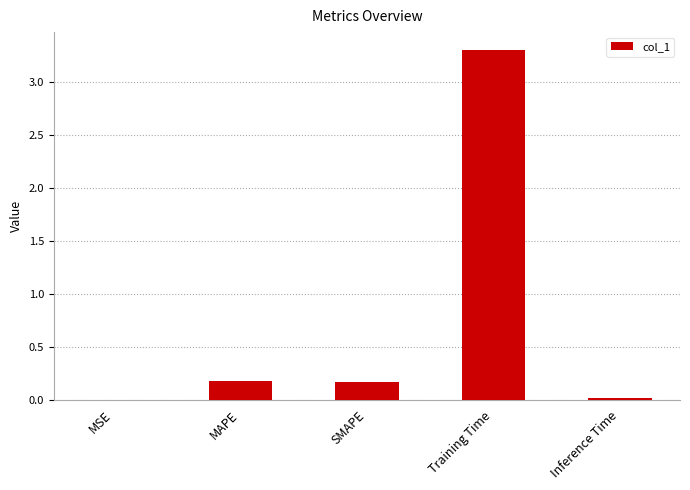

At which category does the chart reach its peak across all series?

Training Time